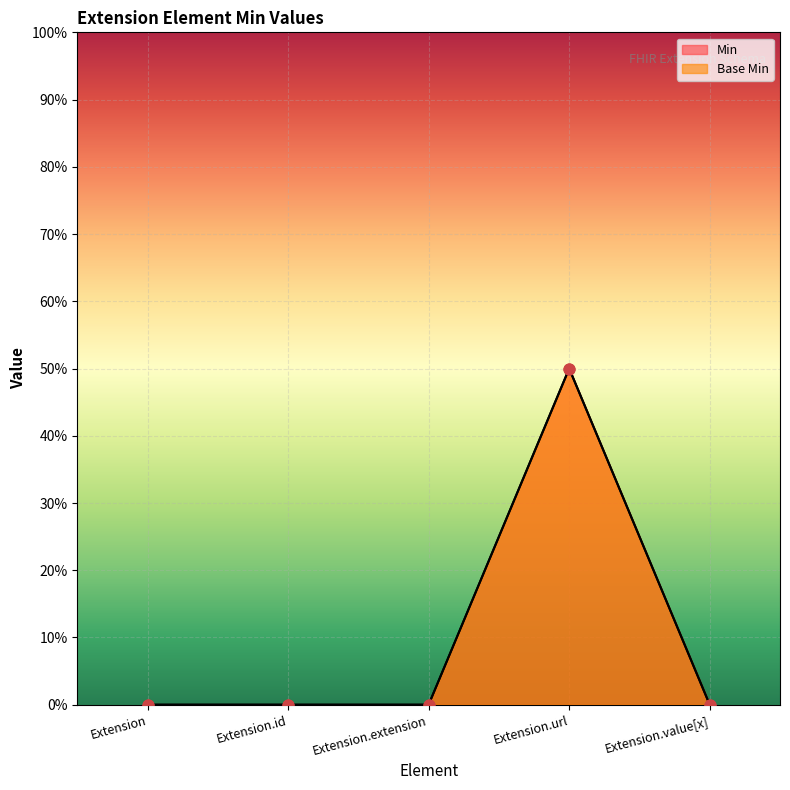

Which series contains the lowest Y value?

Min